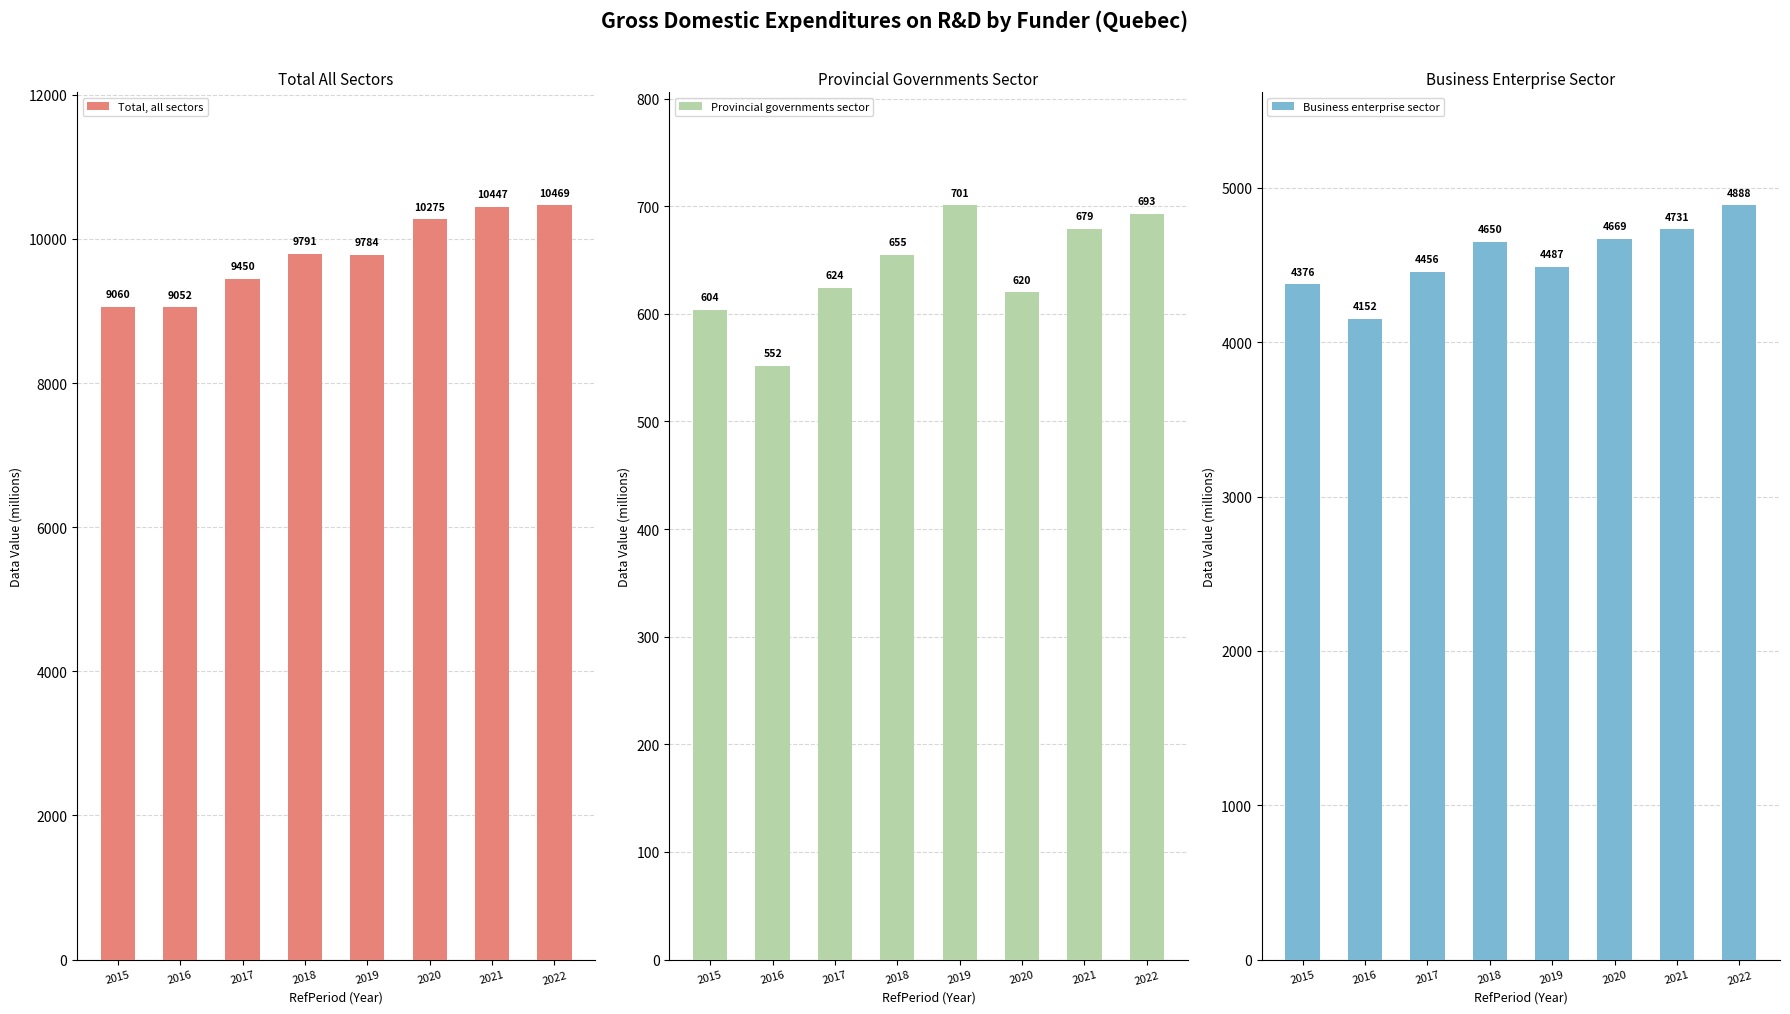

What is the highest value of the Total, all sectors series?

10469